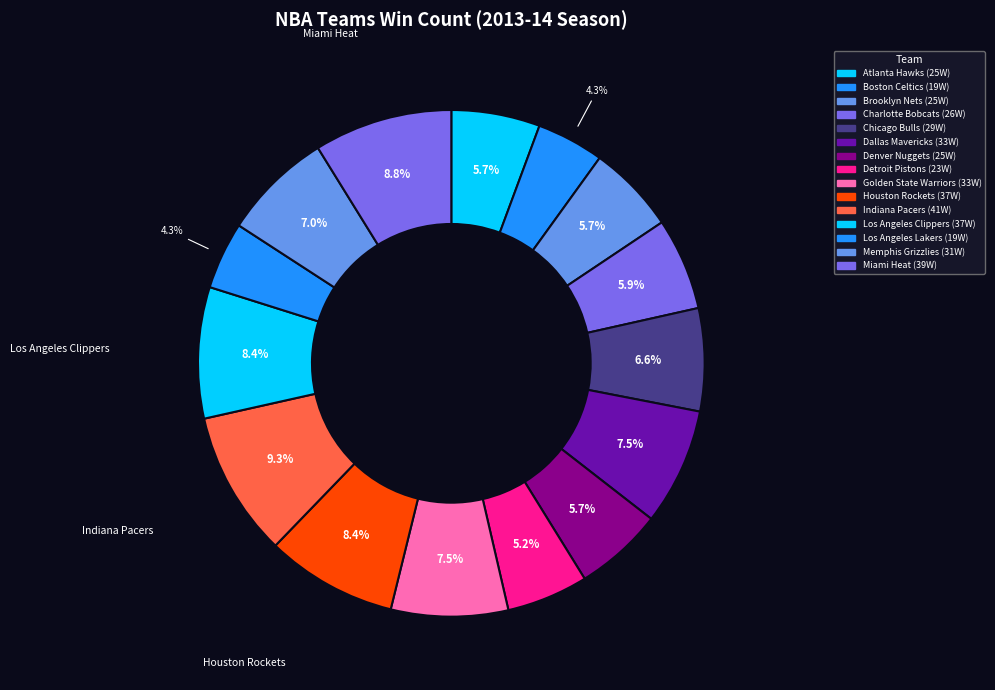

Which category has the biggest portion of the pie?

Indiana Pacers